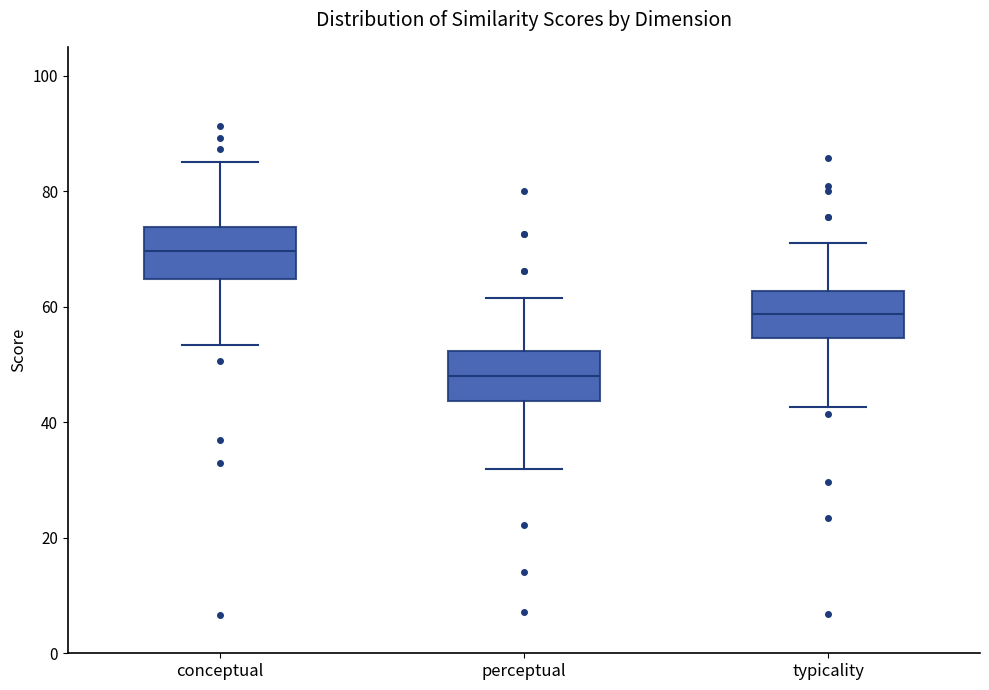

Which box has the highest median line?

conceptual